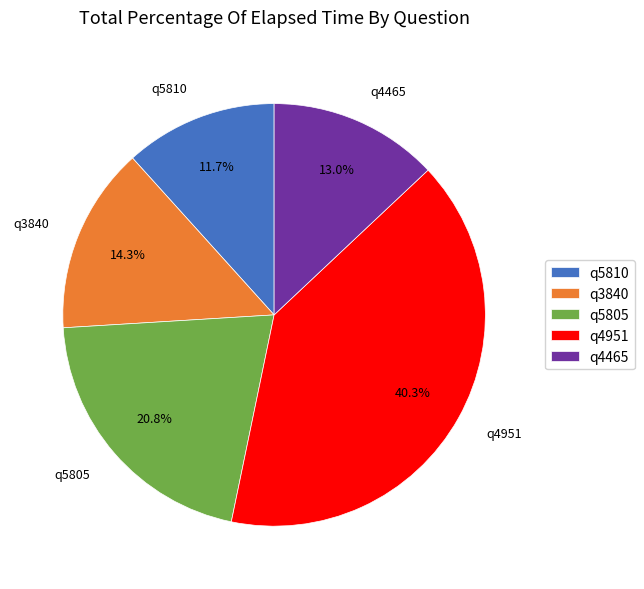

Which category has the biggest portion of the pie?

q4951